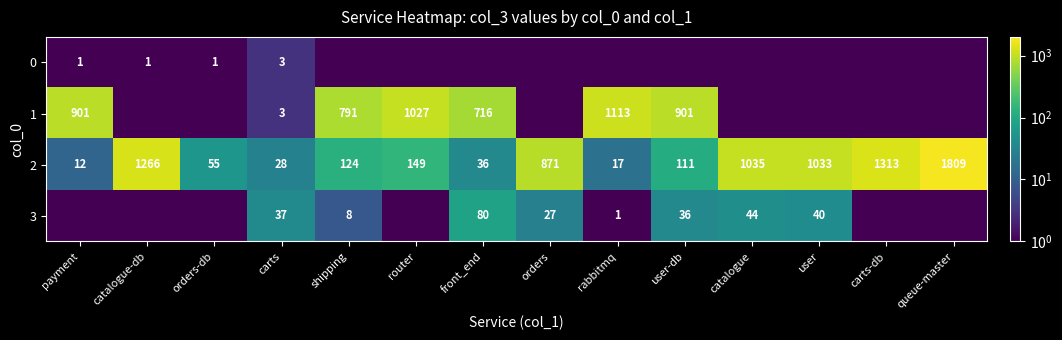

Is it true that 2 equals 12.0 at payment?

True